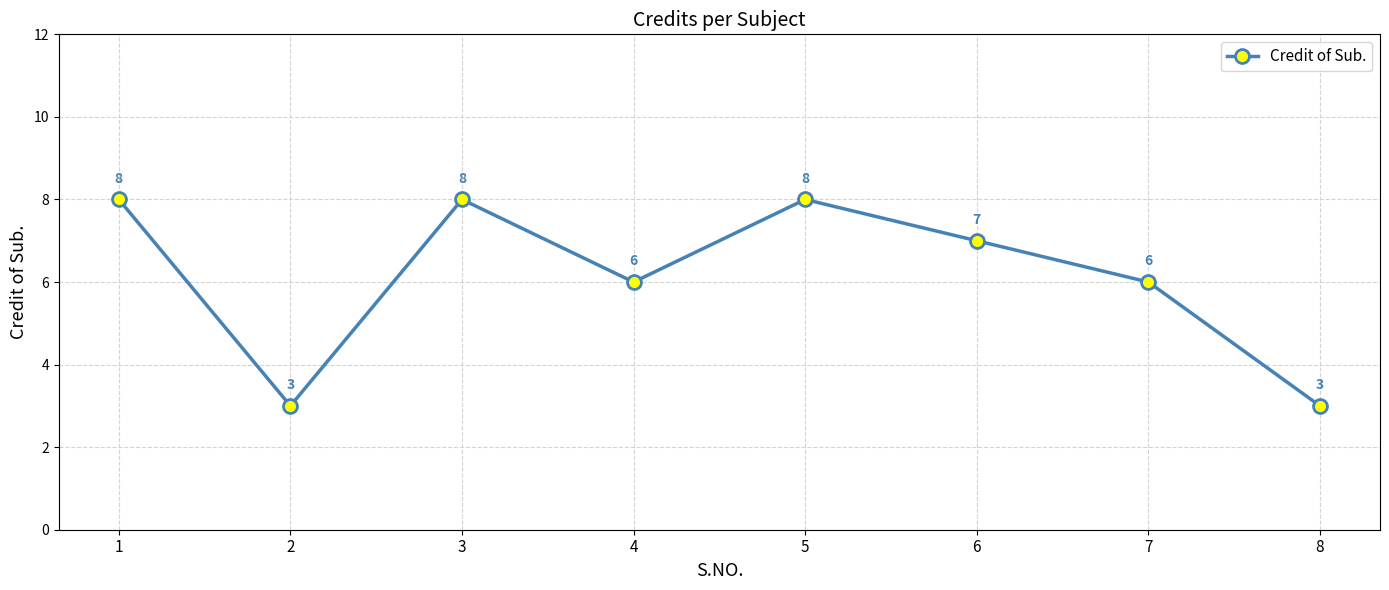

Reading left to right, transcribe all the data shown in this chart.

8	3	8	6	8	7	6	3